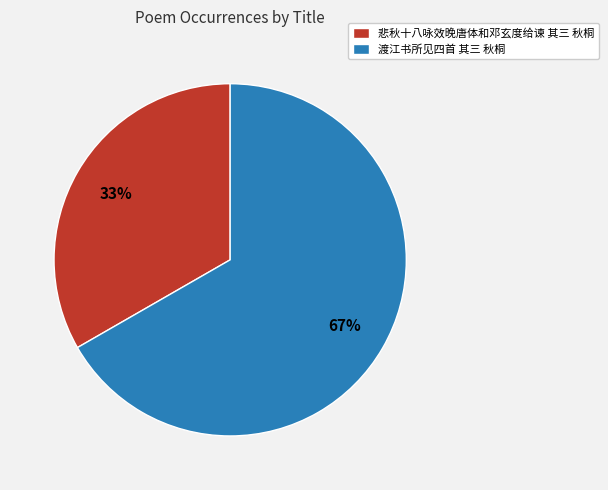

Do 悲秋十八咏效晚唐体和邓玄度给谏 其三 秋桐 and 渡江书所见四首 其三 秋桐 together represent more than half of the pie?

Yes